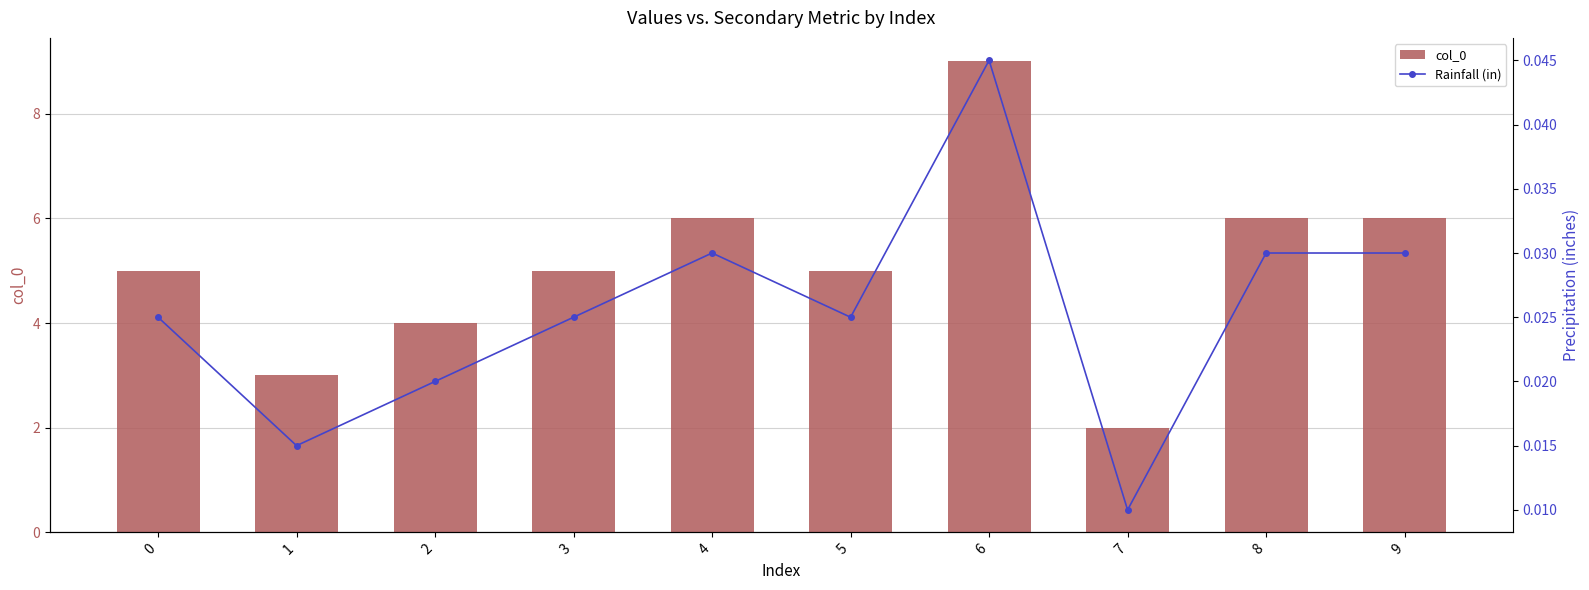

What is the difference between the highest and lowest values at 8?

6.0